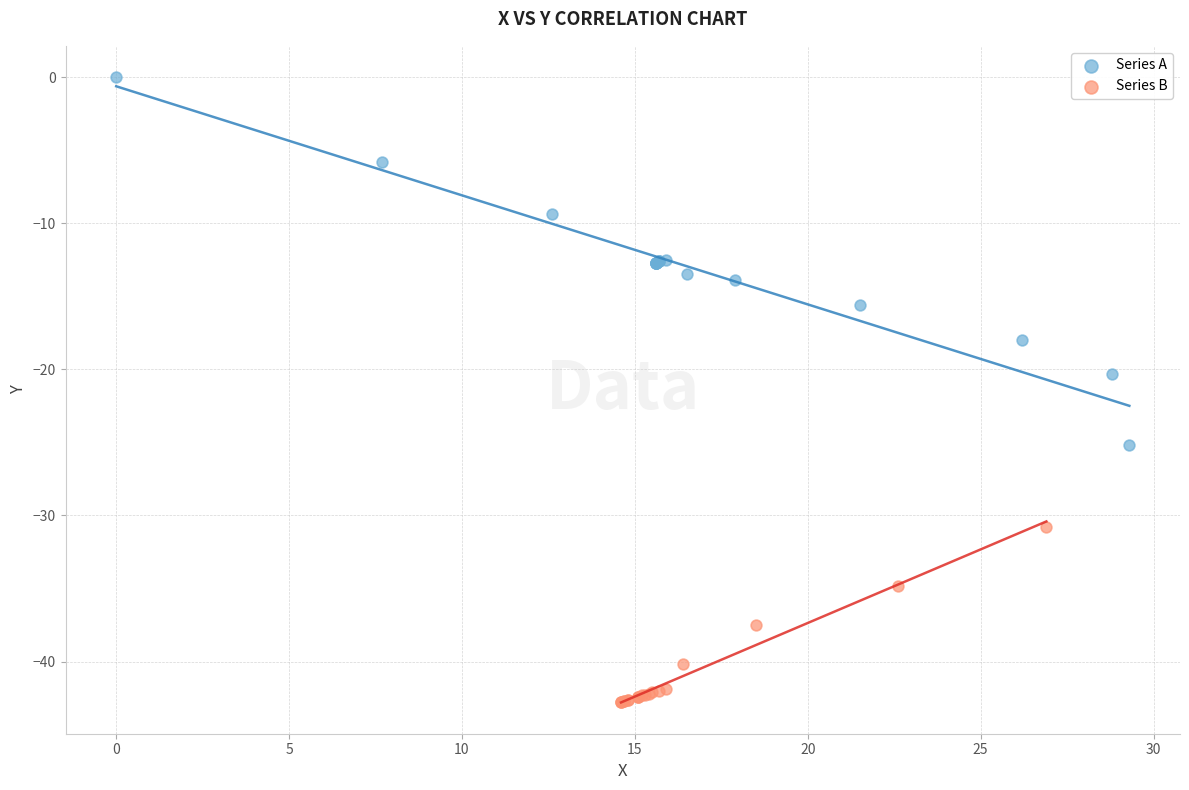

Which series reaches the minimum Y coordinate?

Series B